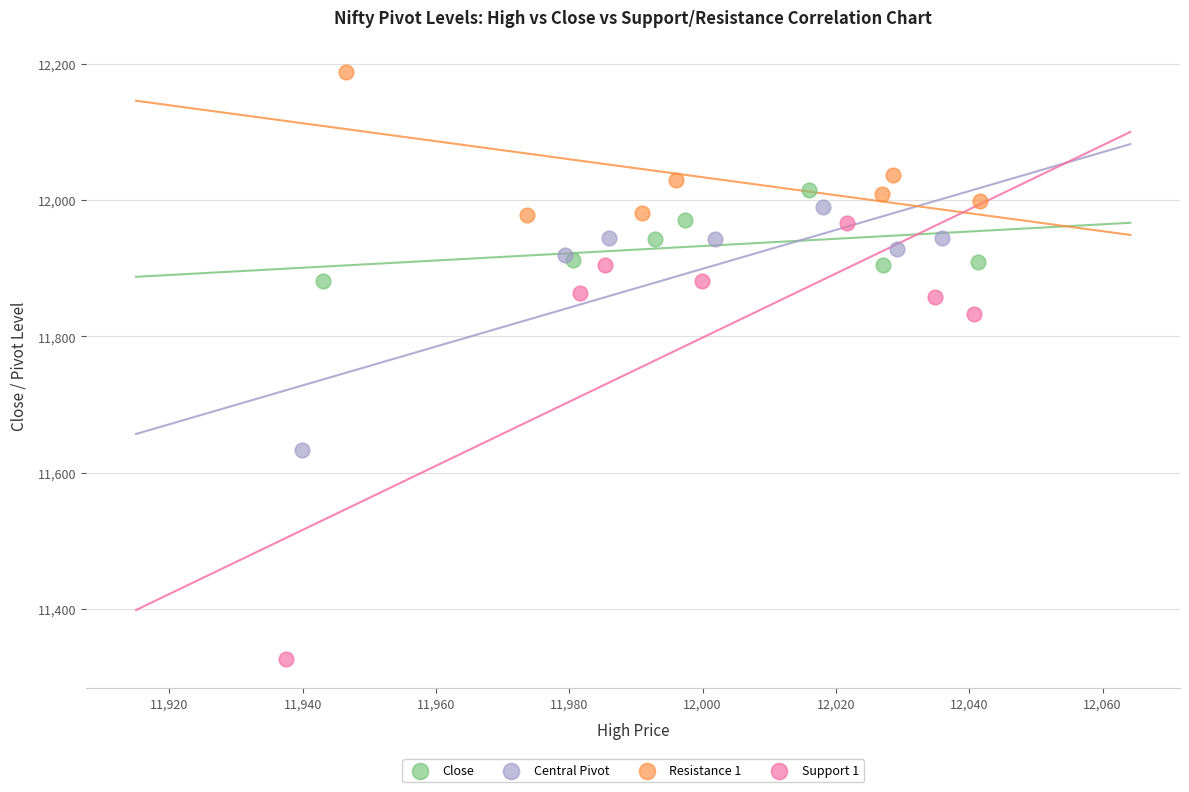

Which series reaches the maximum Y coordinate?

Resistance 1